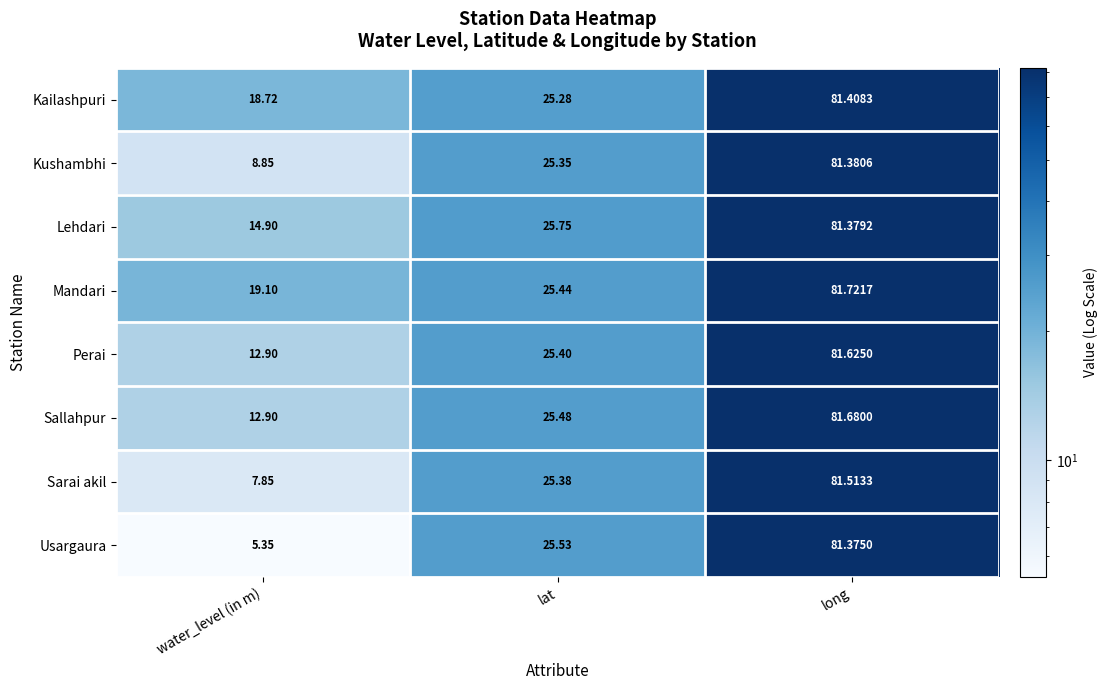

Which label corresponds to the smallest value in the chart?

water_level (in m)